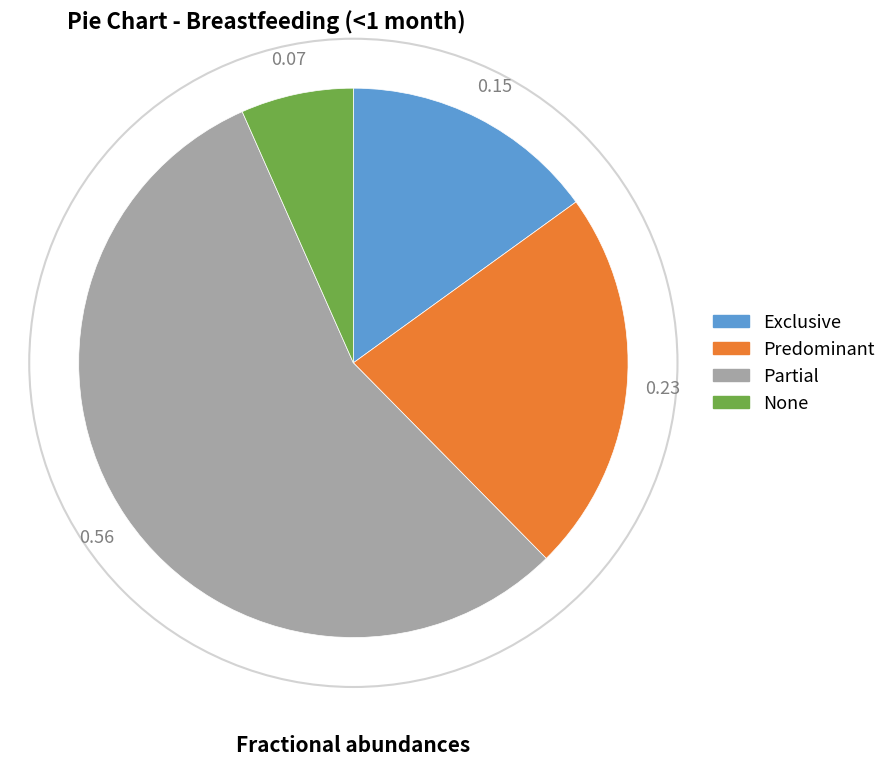

Which slice represents more than half of the pie?

Partial